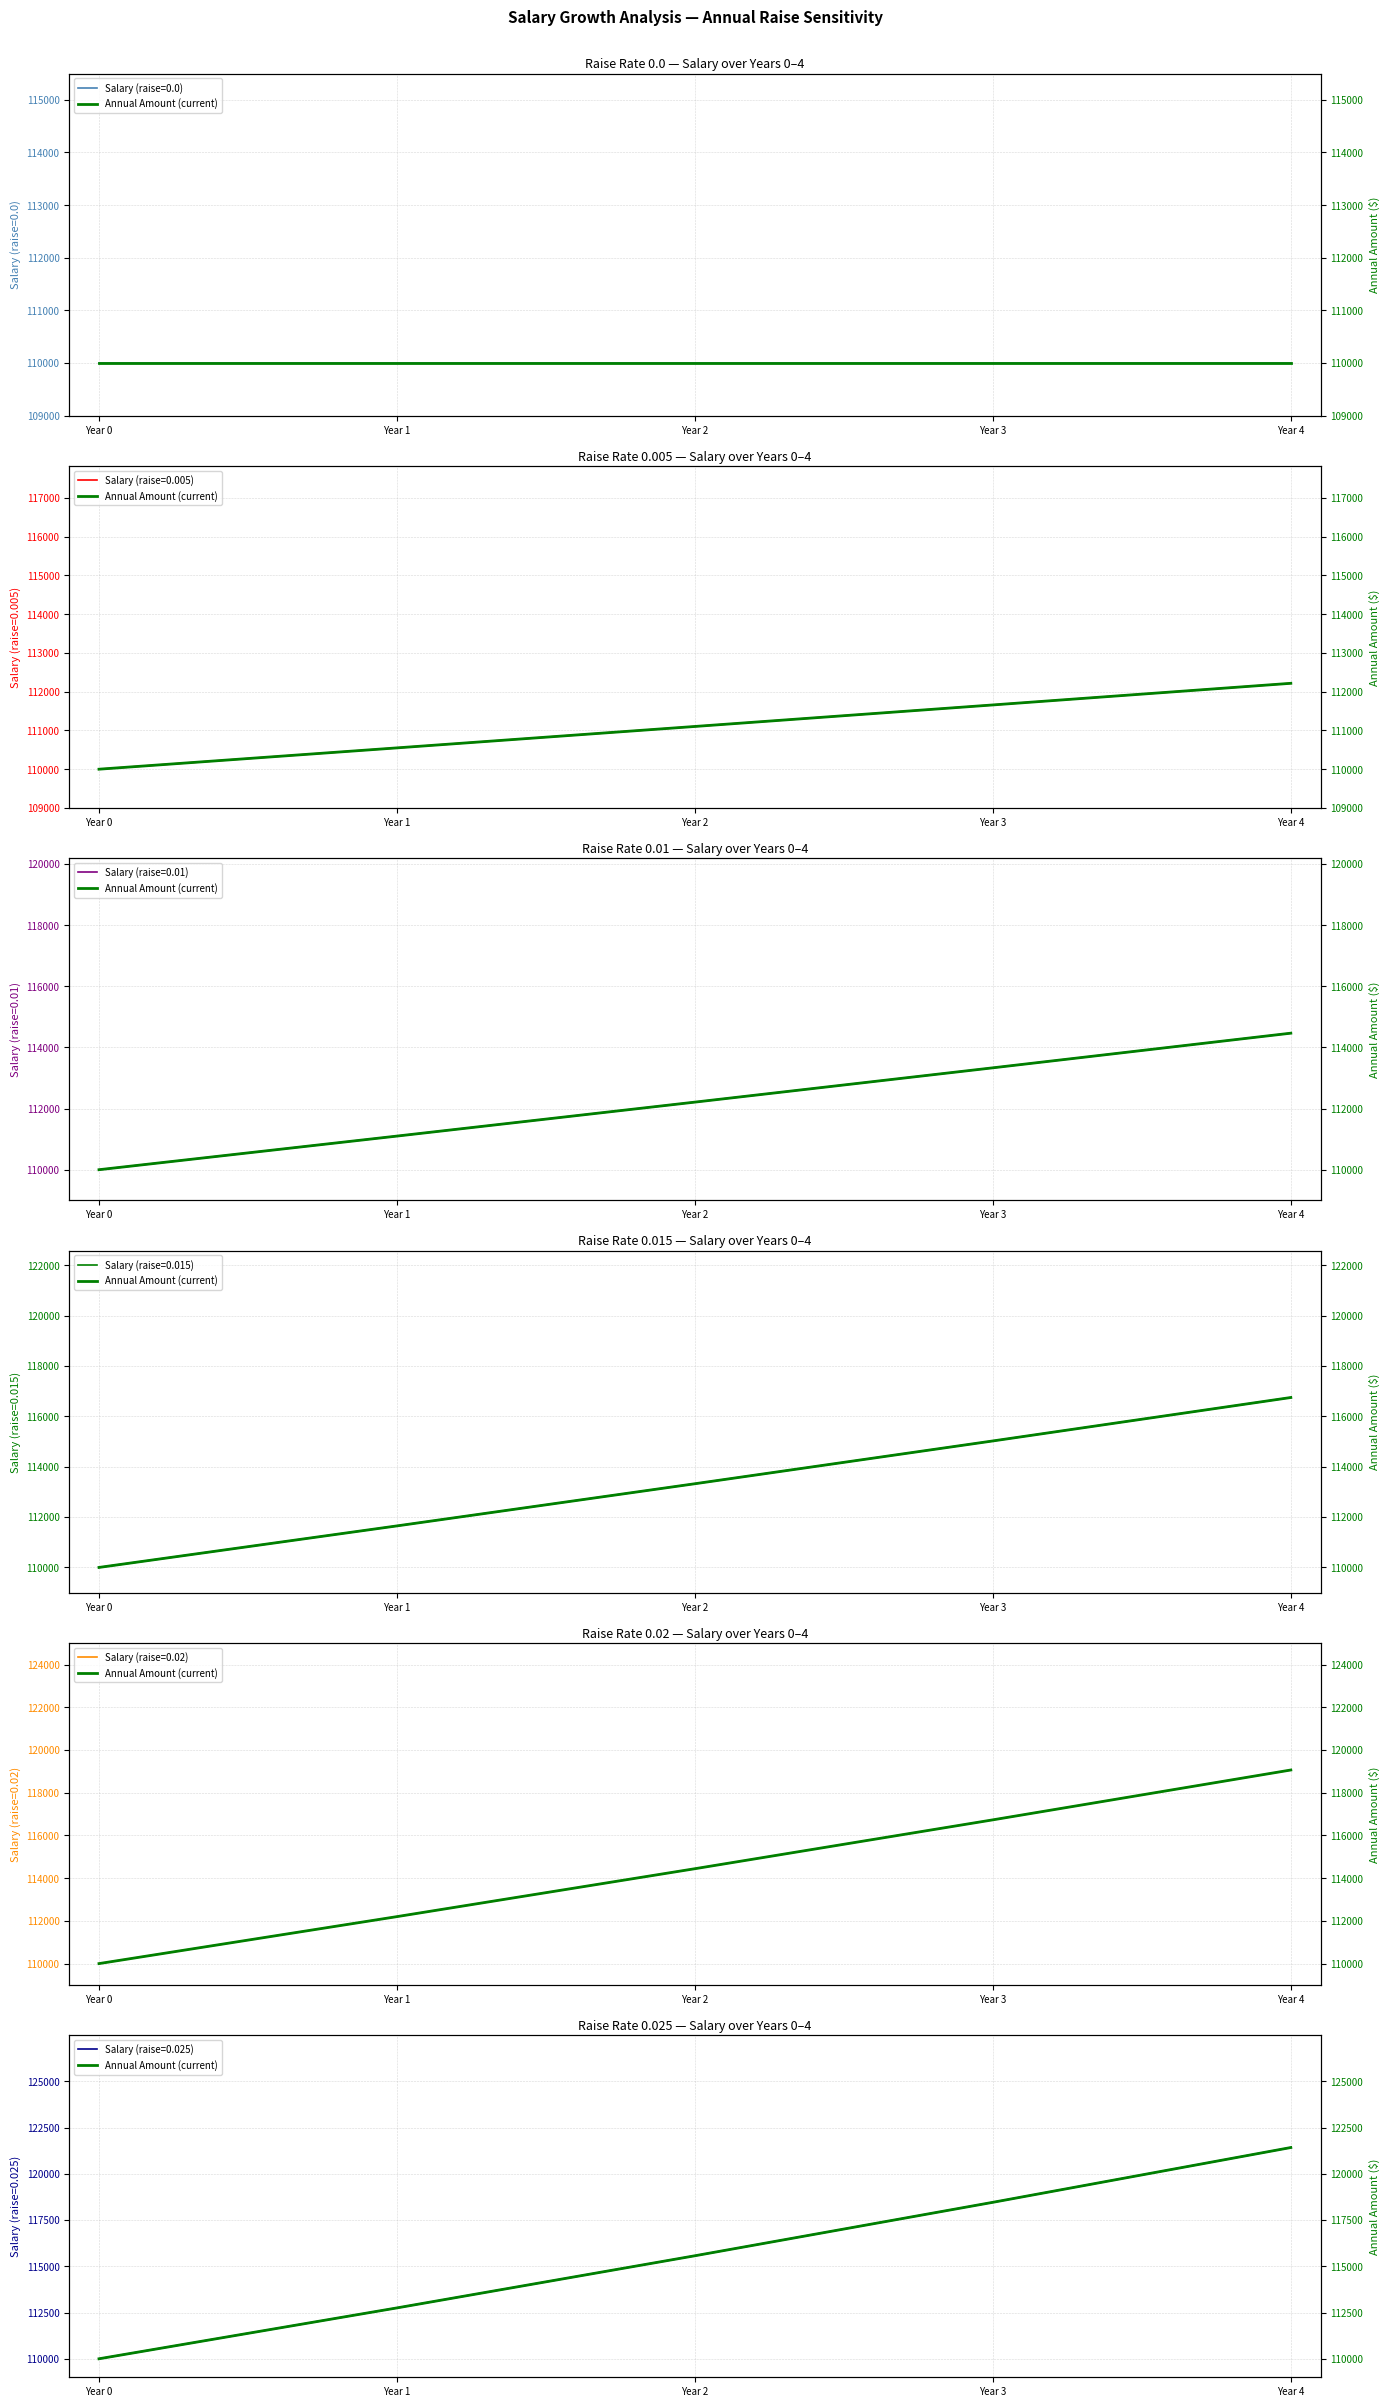

Between Year 3 and Year 1, which is larger?

Year 3